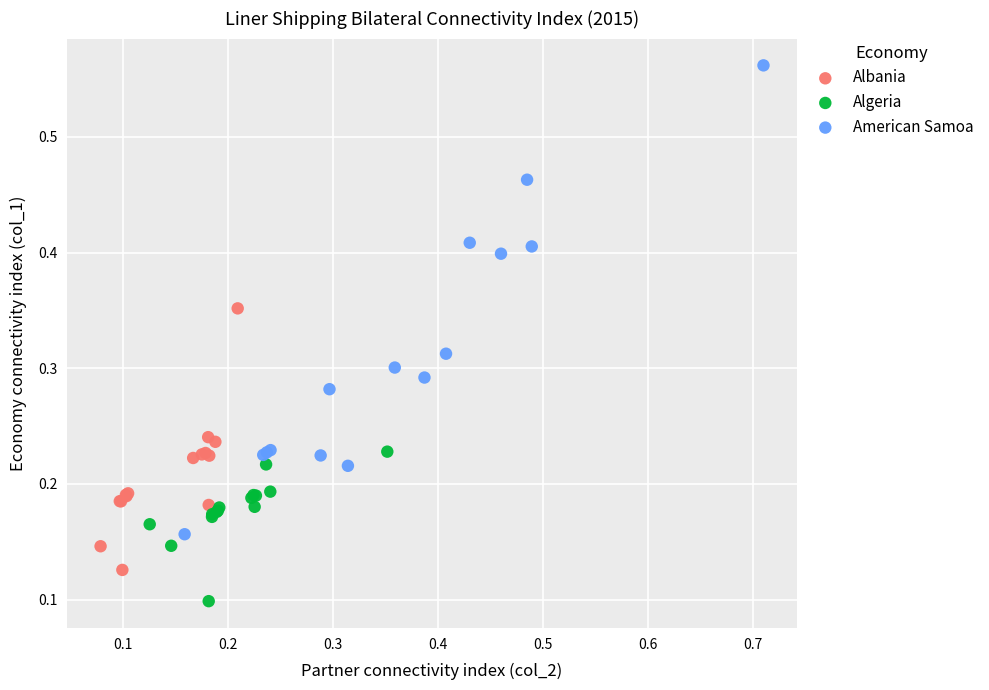

Which series has the largest Y range (max minus min)?

American Samoa